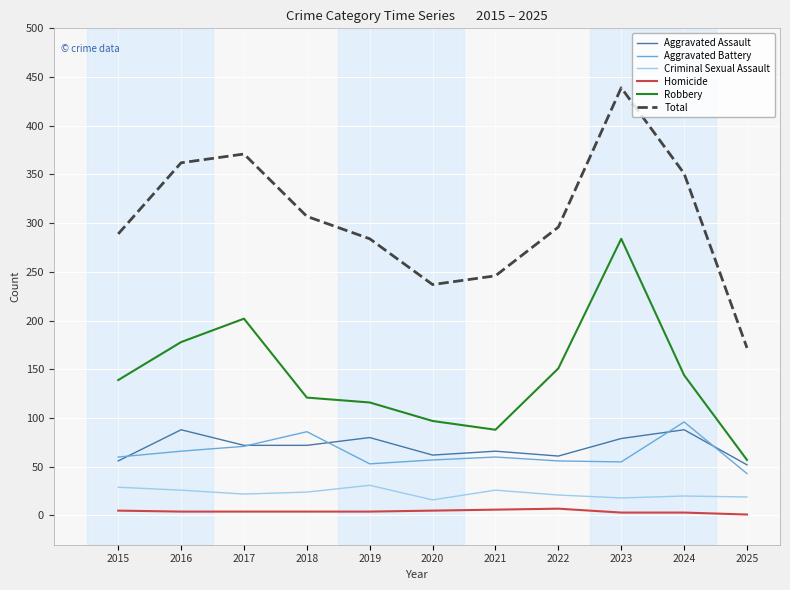

At which label does Total reach its minimum?

2025